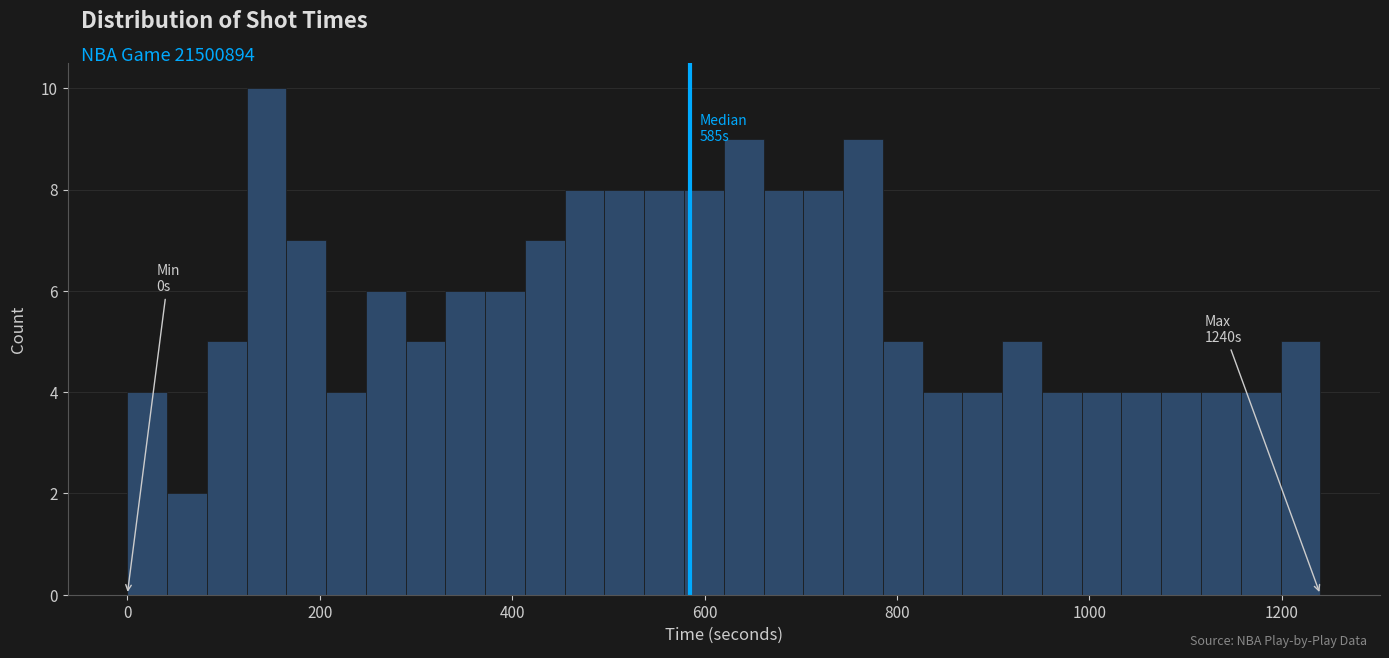

Read against the x-axis, roughly where is the centre of the tallest bar?

140